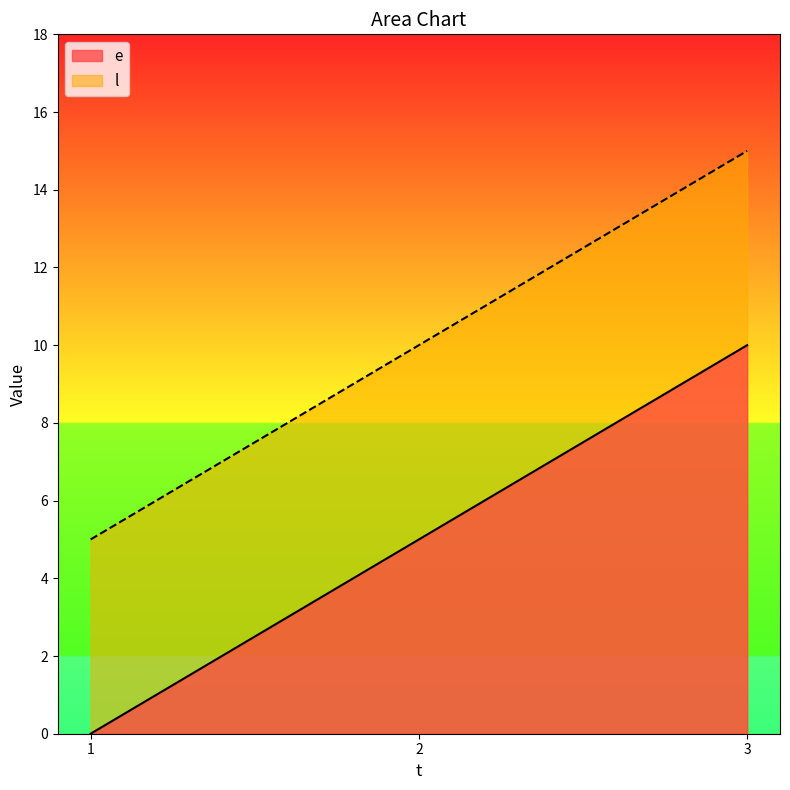

What is the difference between the maximum and minimum values in the l series?

10